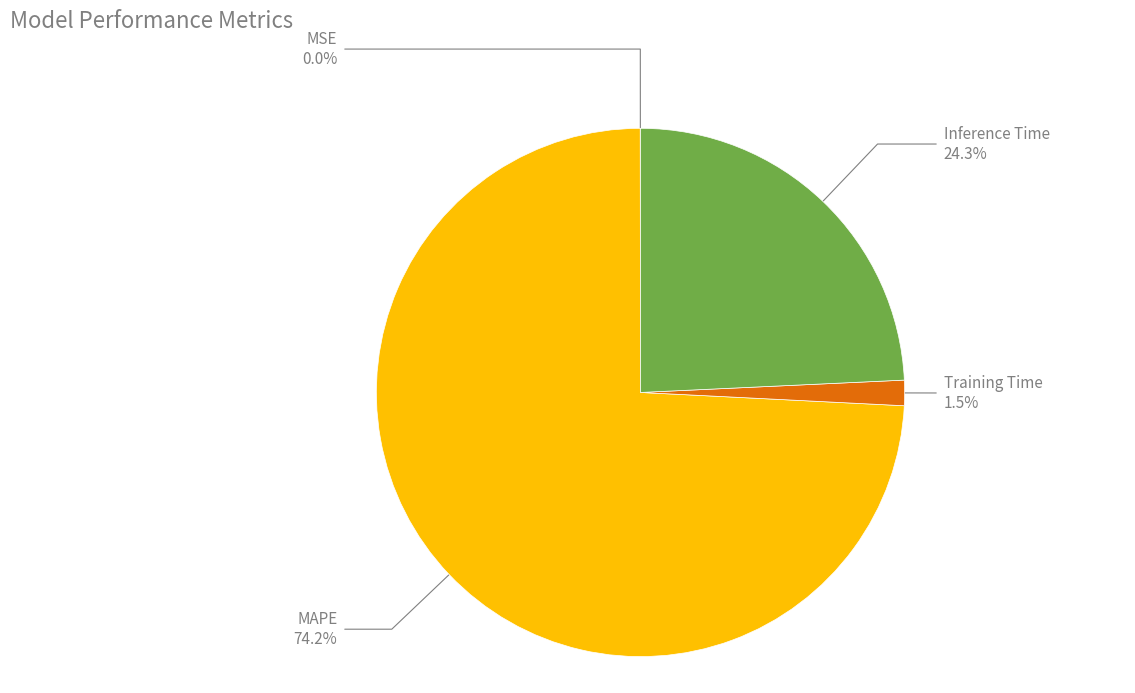

Is there any slice that represents more than half of the pie?

Yes